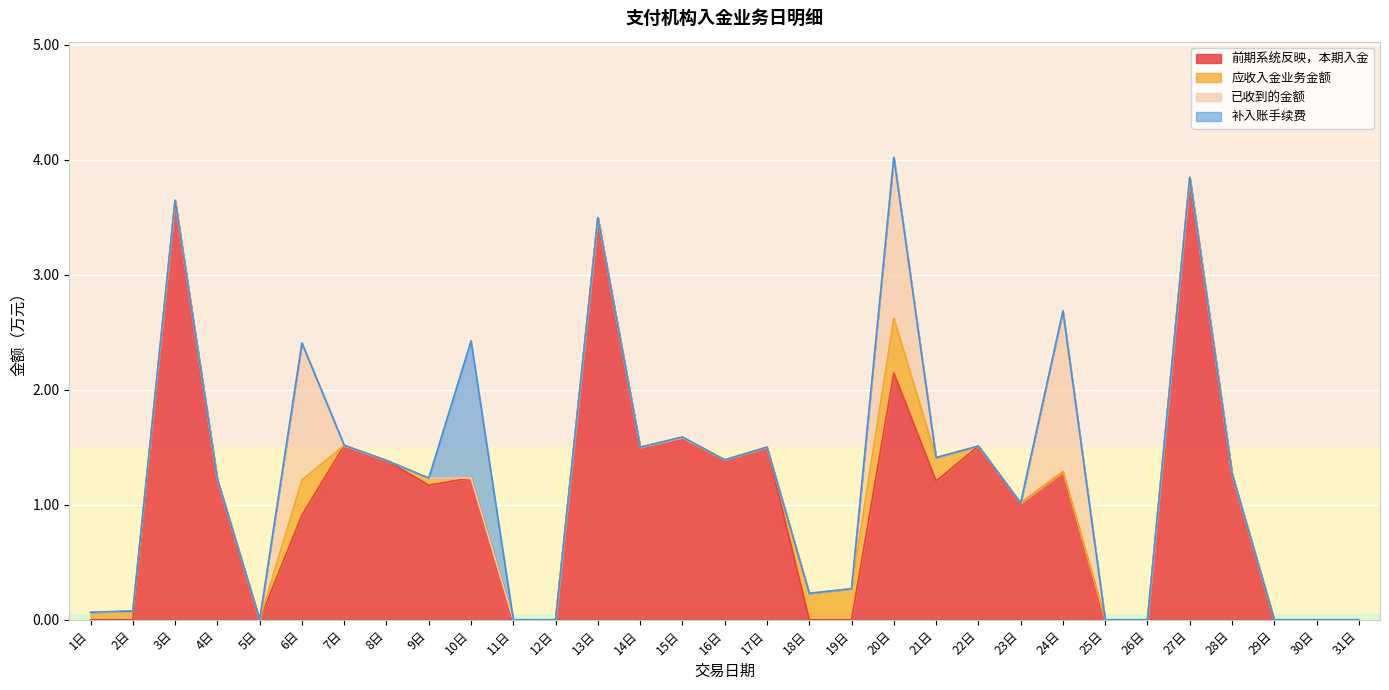

Count the number of data series in this chart.

4